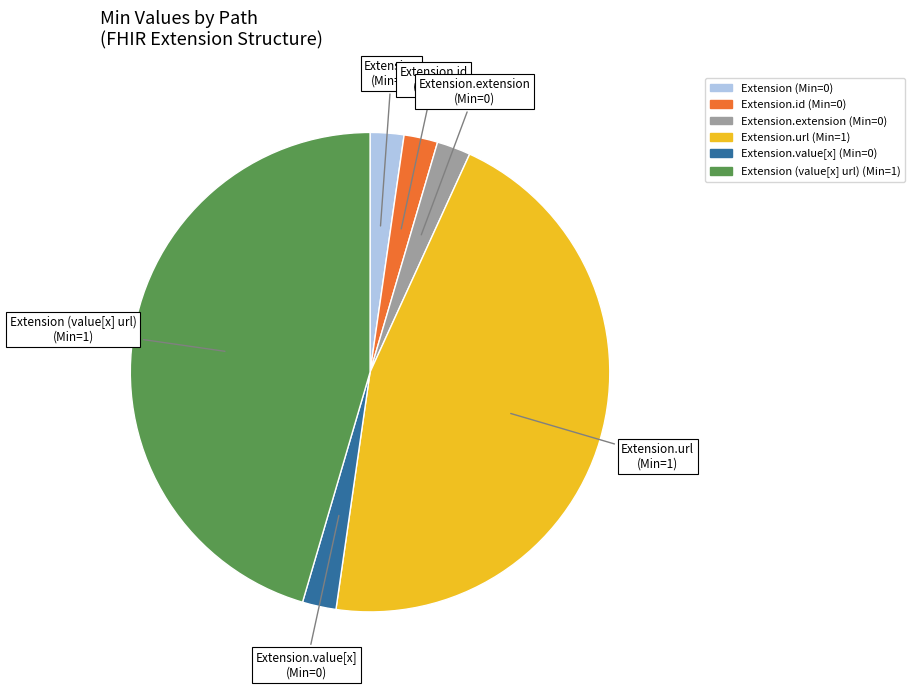

Is there a majority slice in this chart?

No